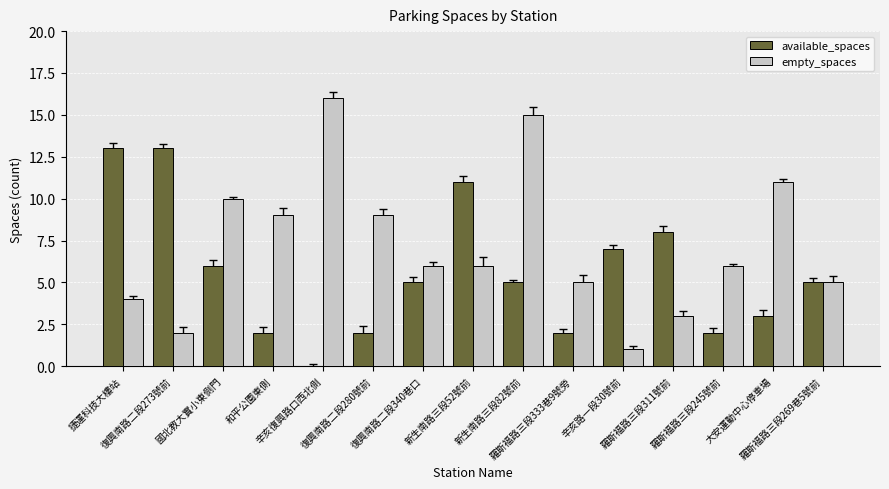

Which series has the largest total across all categories?

empty_spaces